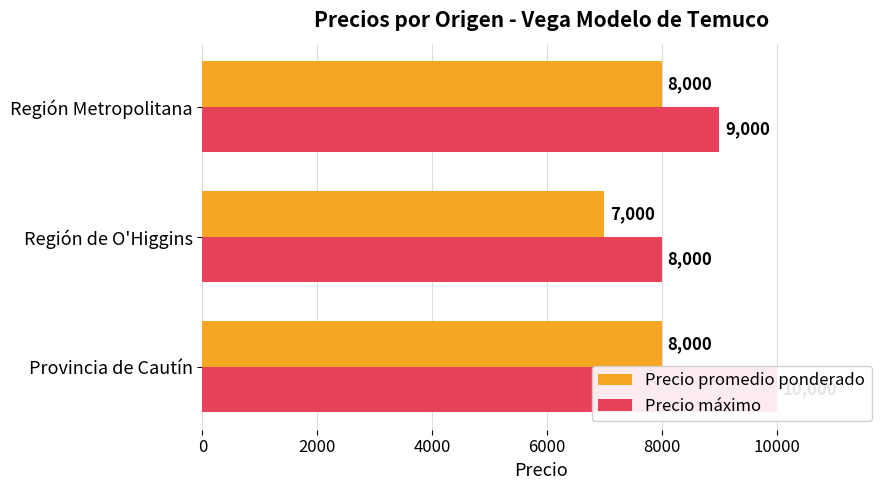

Which series has the largest total across all categories?

Precio máximo